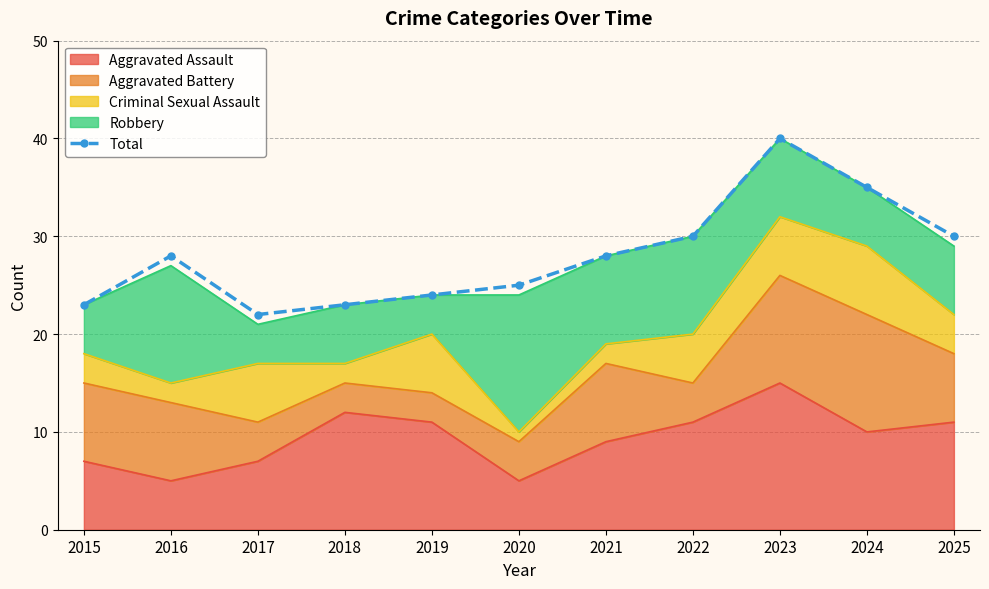

True or false: there are more than 2 points higher than both neighbors.

False